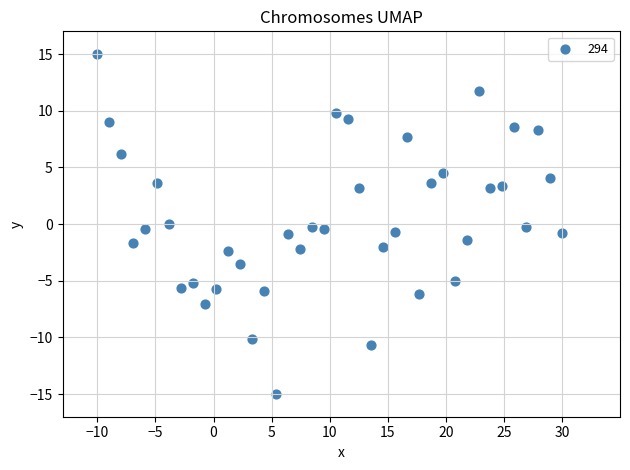

What is the range of X values (max minus min)?

40.0